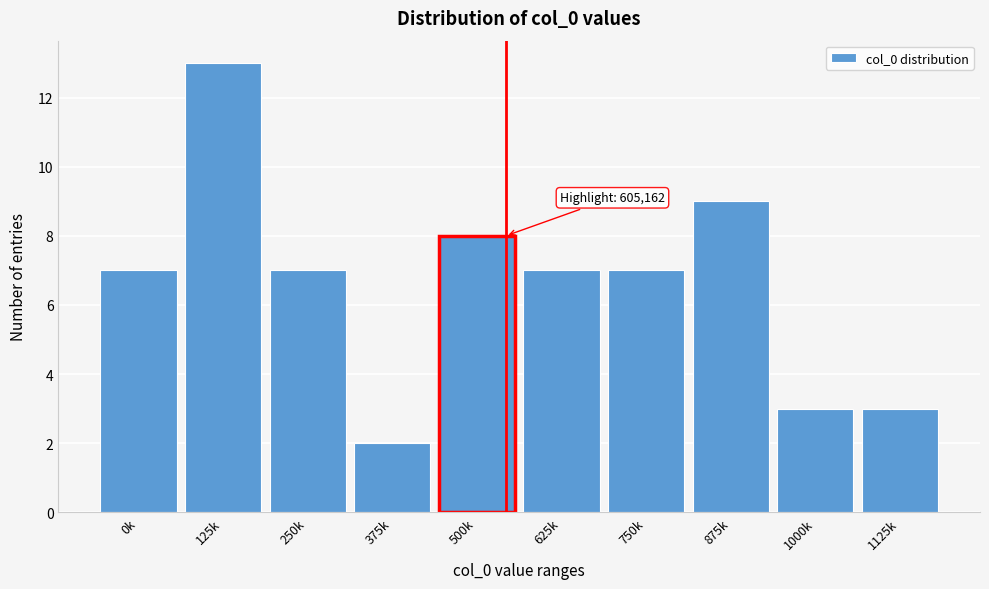

Reading right to left, transcribe all the data shown in this chart.

1125k=3	1000k=3	875k=9	750k=7	625k=7	500k=8	375k=2	250k=7	125k=13	0k=7